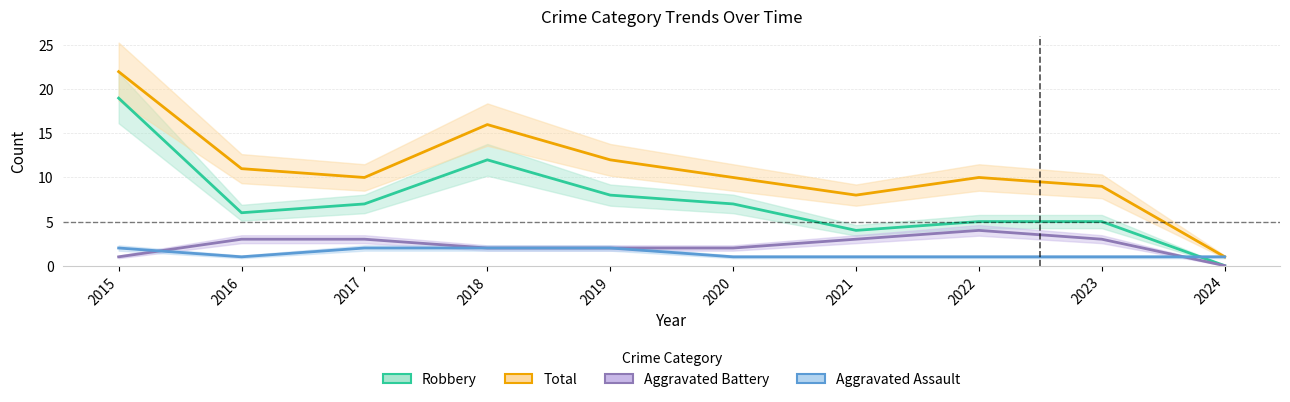

True or false: Aggravated Assault has a value of 1 at 2020.

True